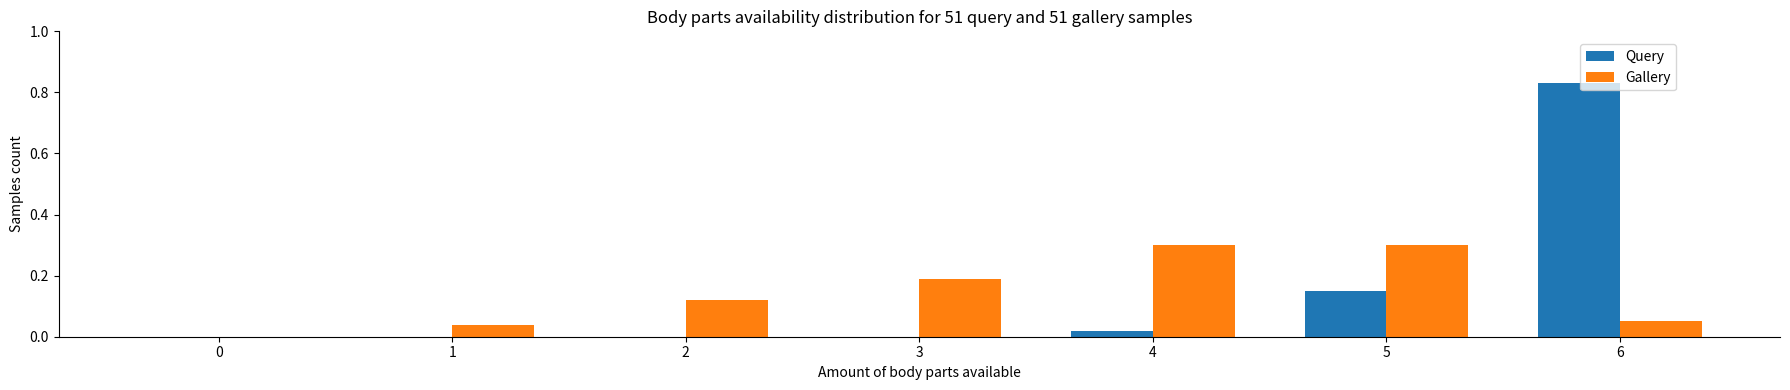

What is the sum of all Query values?

1.0